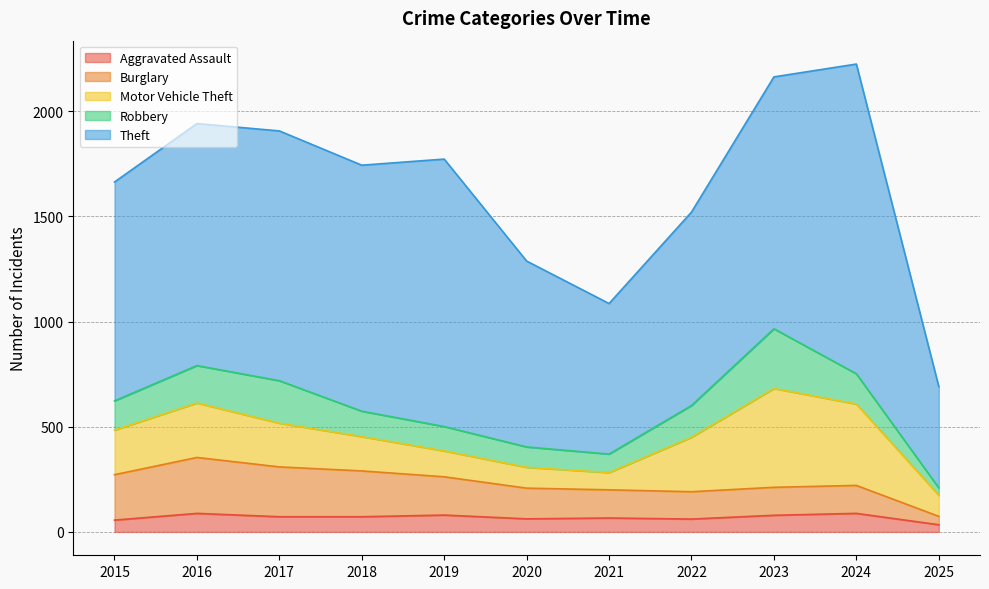

The value of Burglary at 2016 is 168. True or false?

False